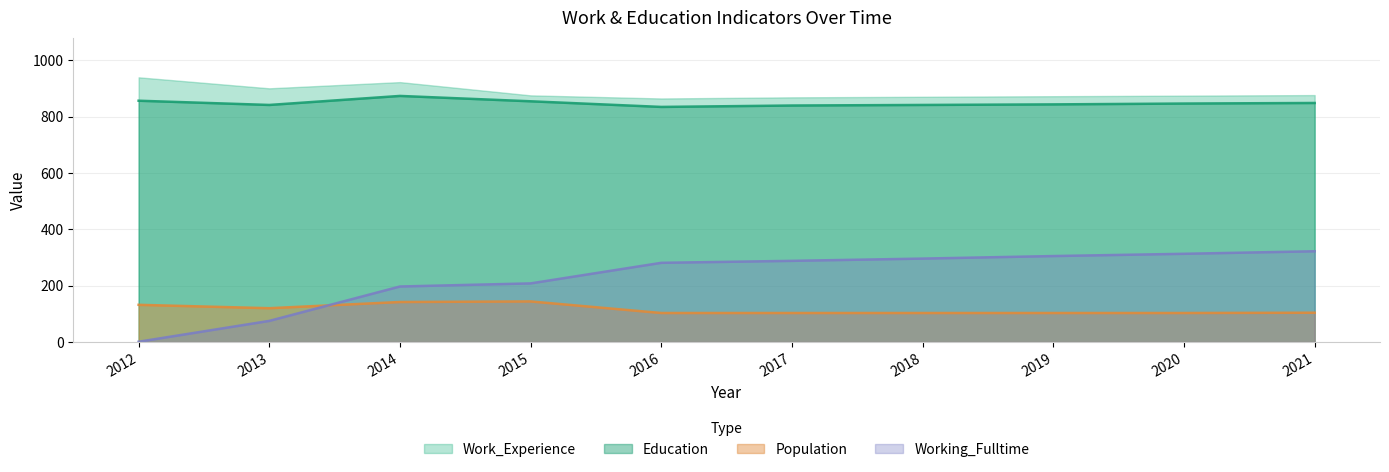

What is the value of the Education point at the 9th from the left?

846